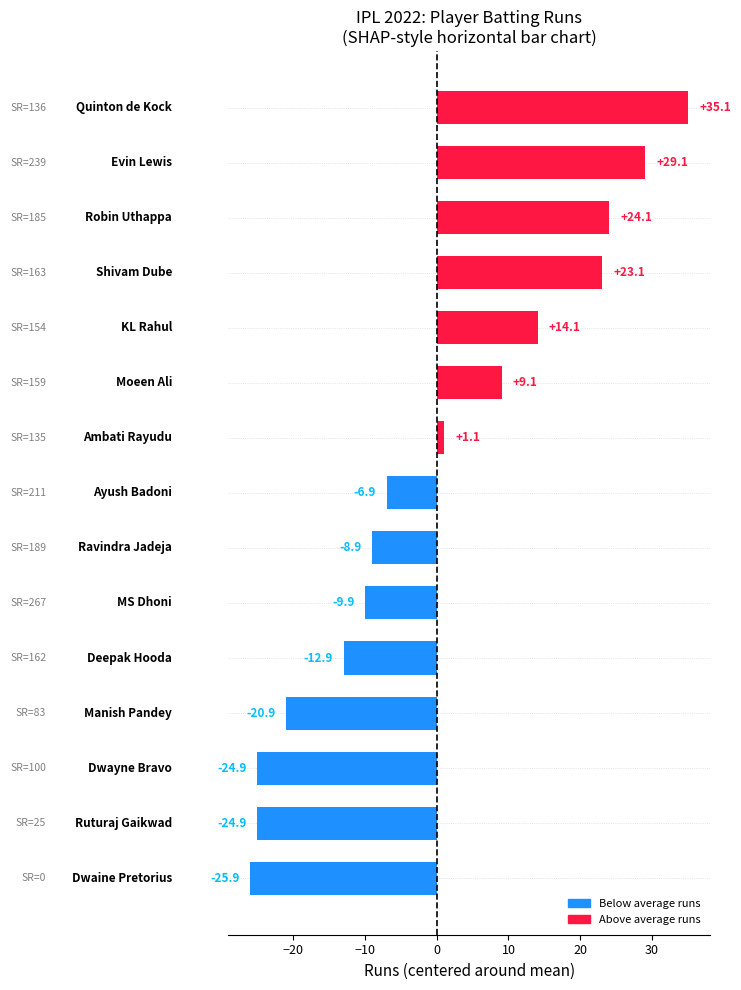

How many negative values are there?

8